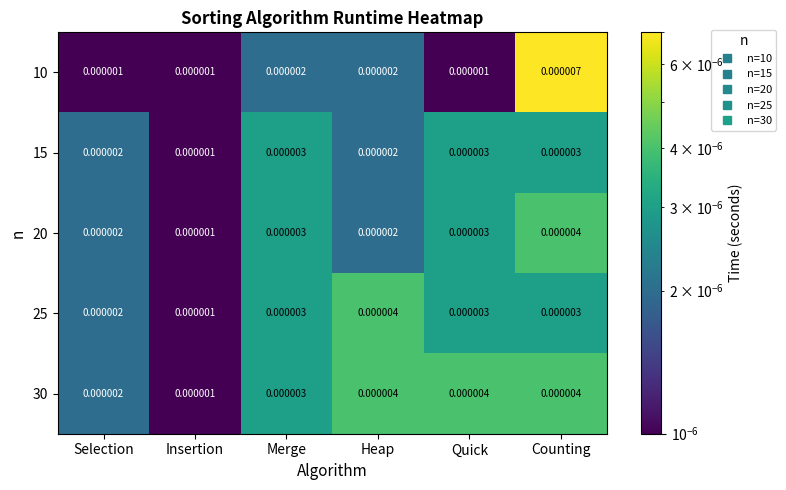

Is the value of 10 at Heap greater than the value of 30 at Counting?

No